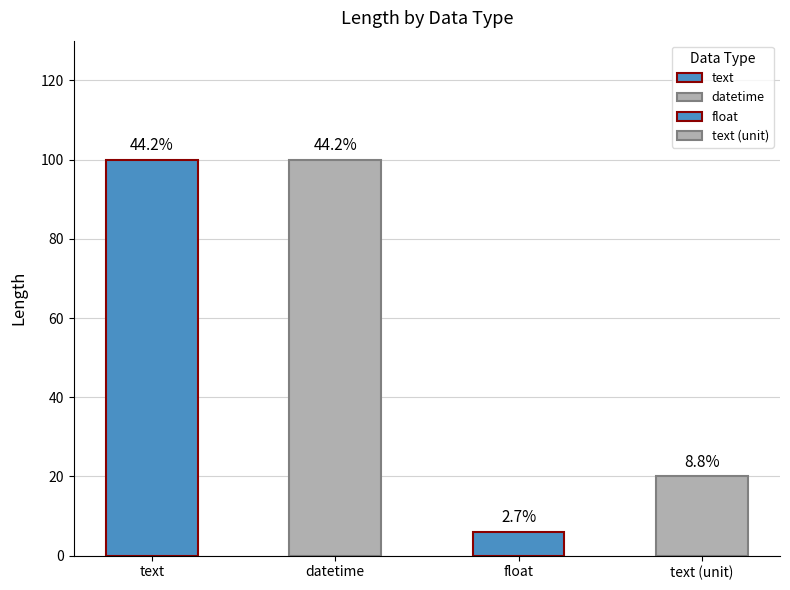

How many values are between 20 and 100?

3